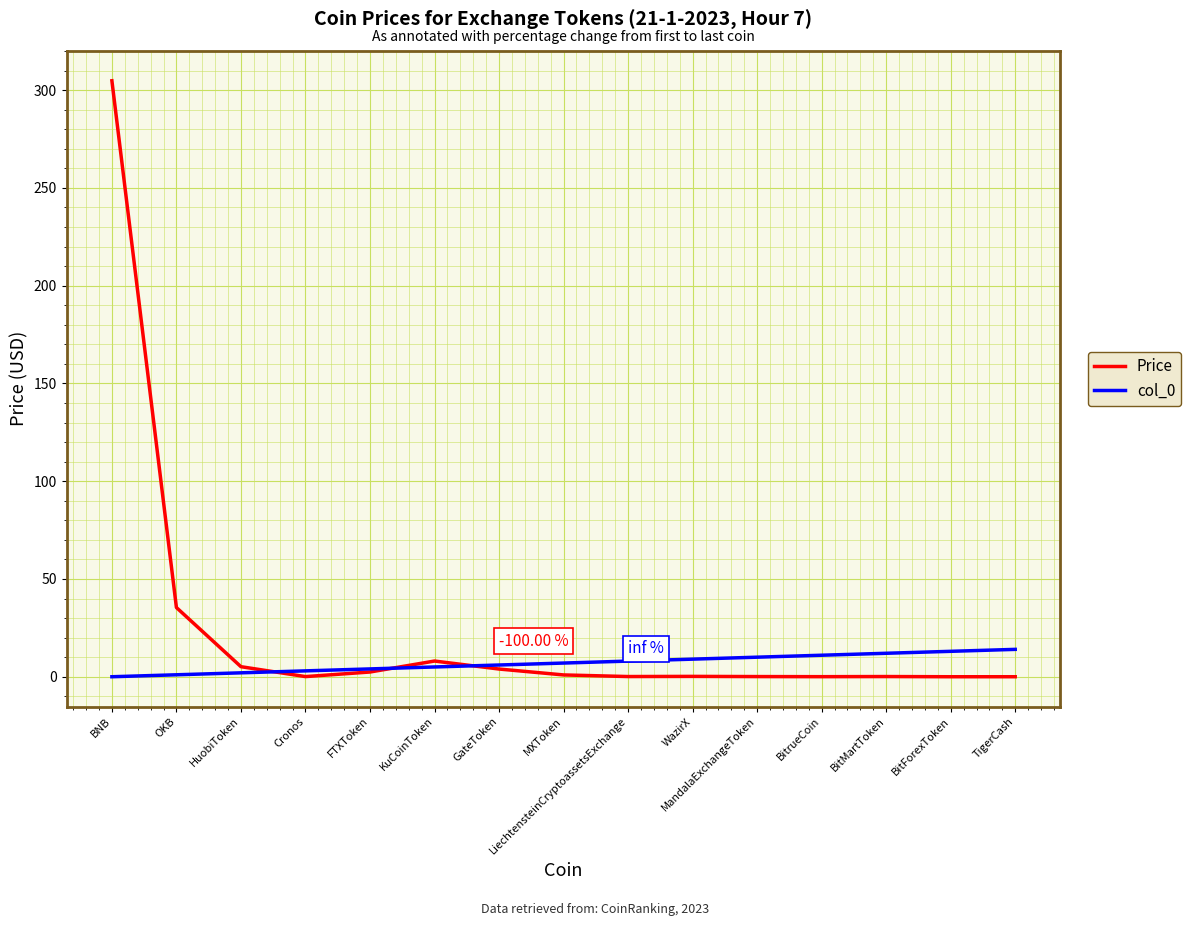

What is the difference between the Price values at FTXToken and WazirX?

2.2